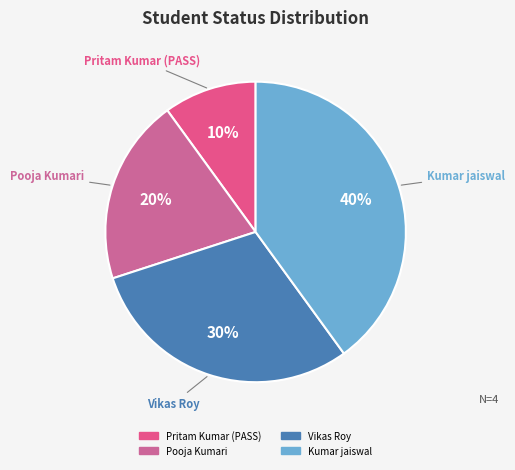

The Vikas Roy slice represents 44% of the pie. True or false?

False